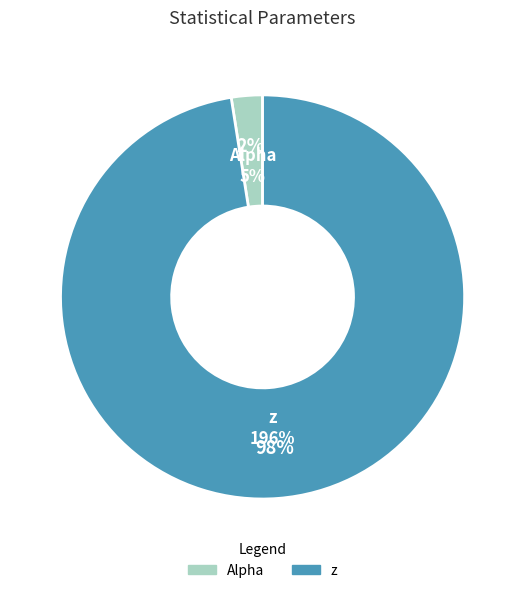

What is the smallest slice in the pie chart?

Alpha